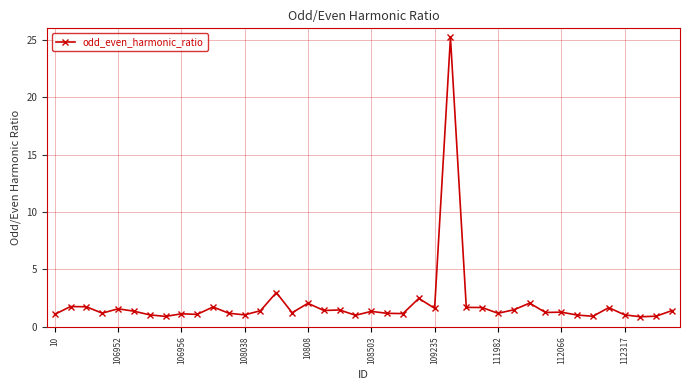

True or false: there are more than 2 points higher than both neighbors.

True